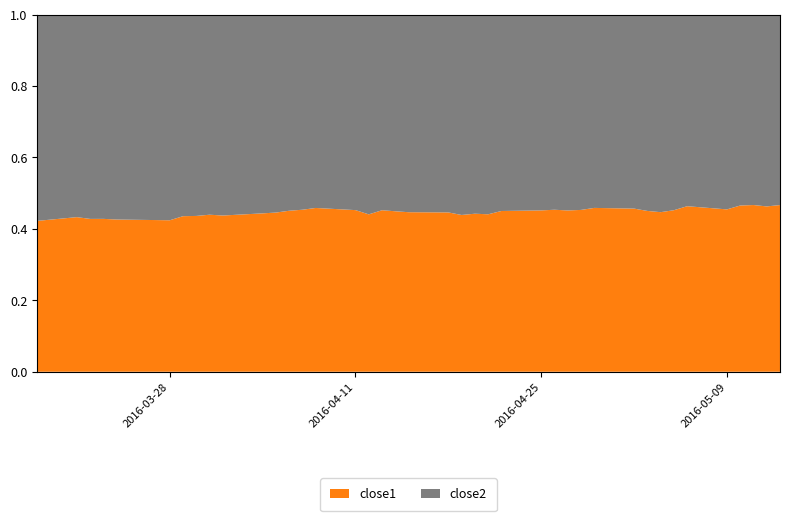

What is the total value across all series at 2016-04-25?

1.0